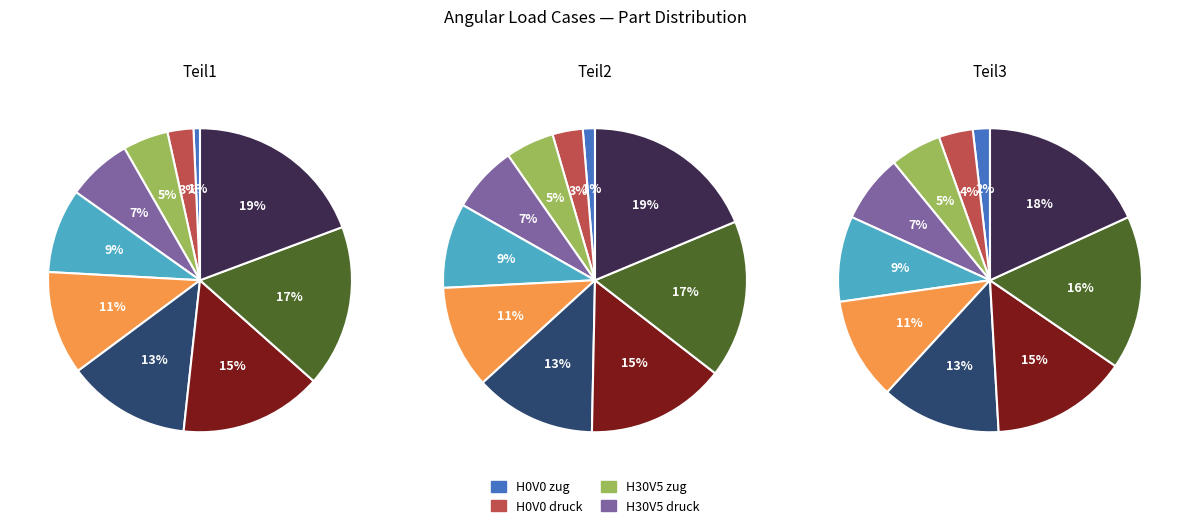

True or false: H0V0 druck accounts for 10% of the total.

False